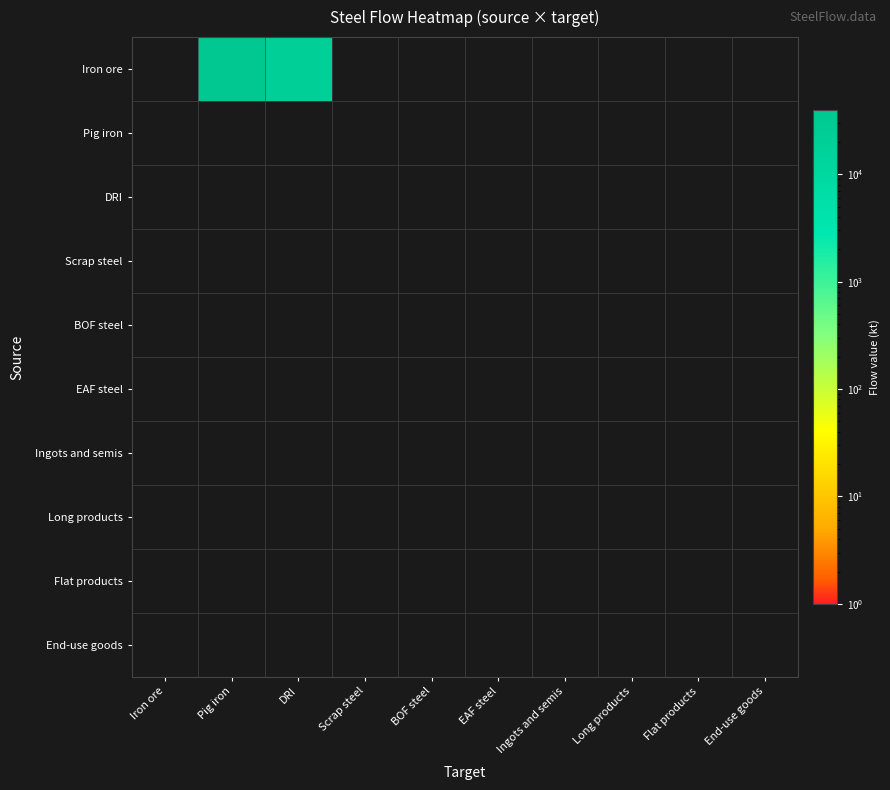

Rank the series at Scrap steel from highest to lowest value.

Iron ore, Pig iron, DRI, Scrap steel, BOF steel, EAF steel, Ingots and semis, Long products, Flat products, End-use goods